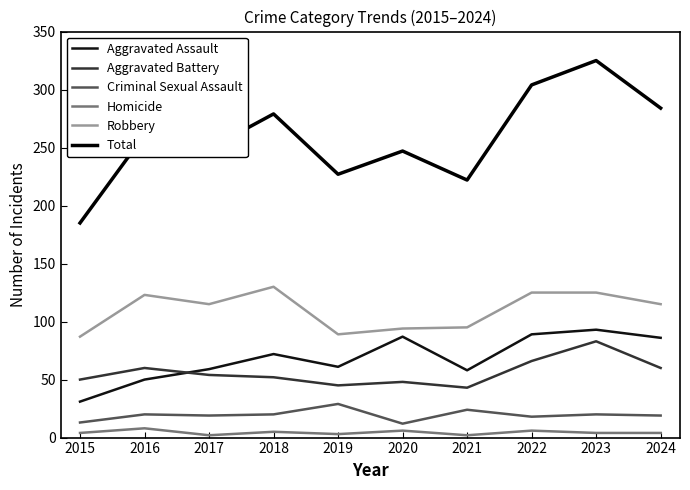

What are all the series names shown in the legend?

Aggravated Assault, Aggravated Battery, Criminal Sexual Assault, Homicide, Robbery, Total